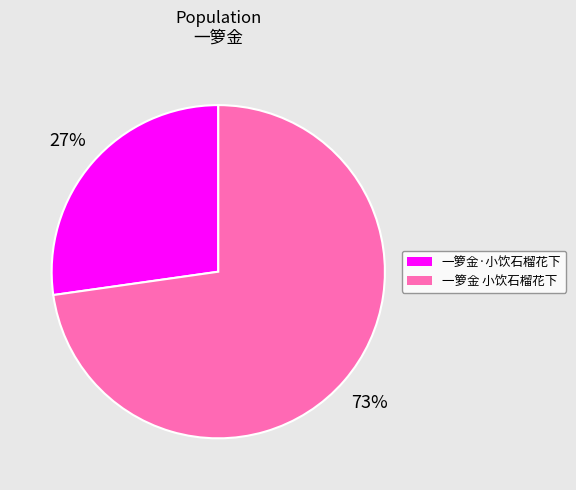

Which slice is the largest?

一箩金 小饮石榴花下